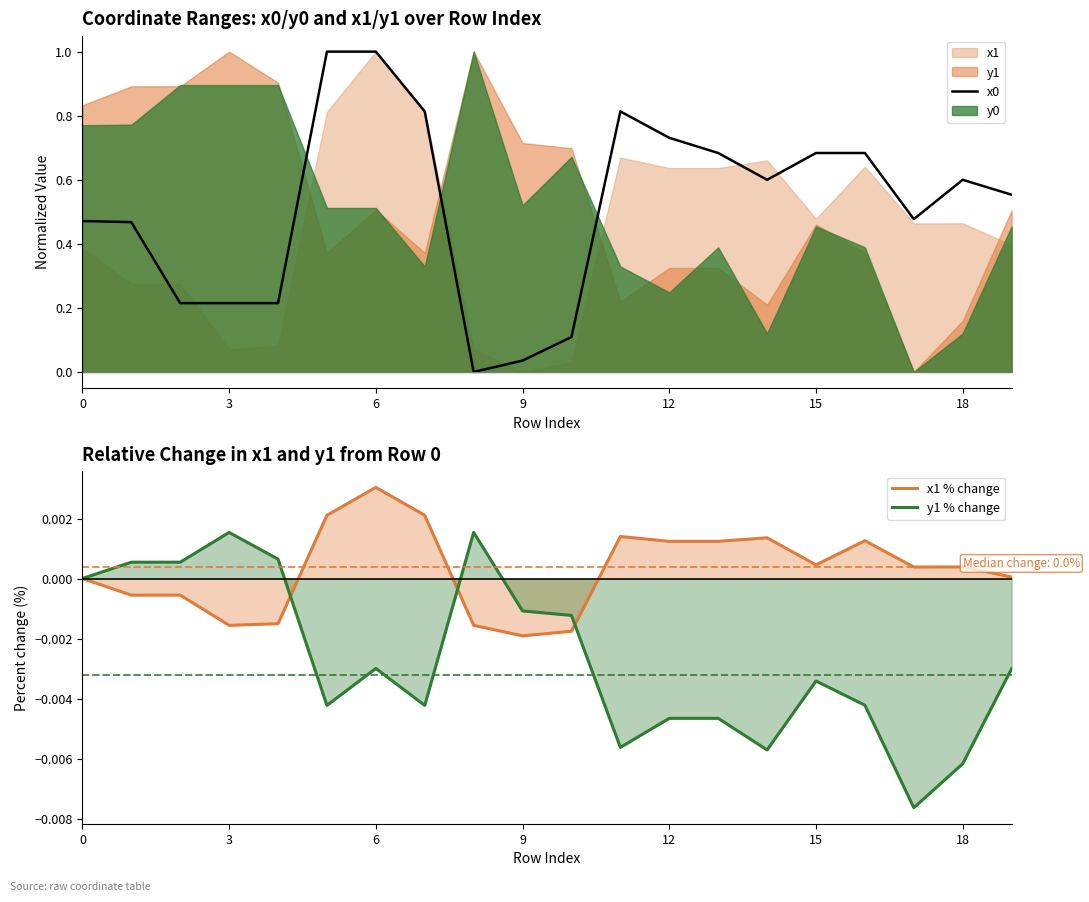

What is the greatest value displayed?

1.0